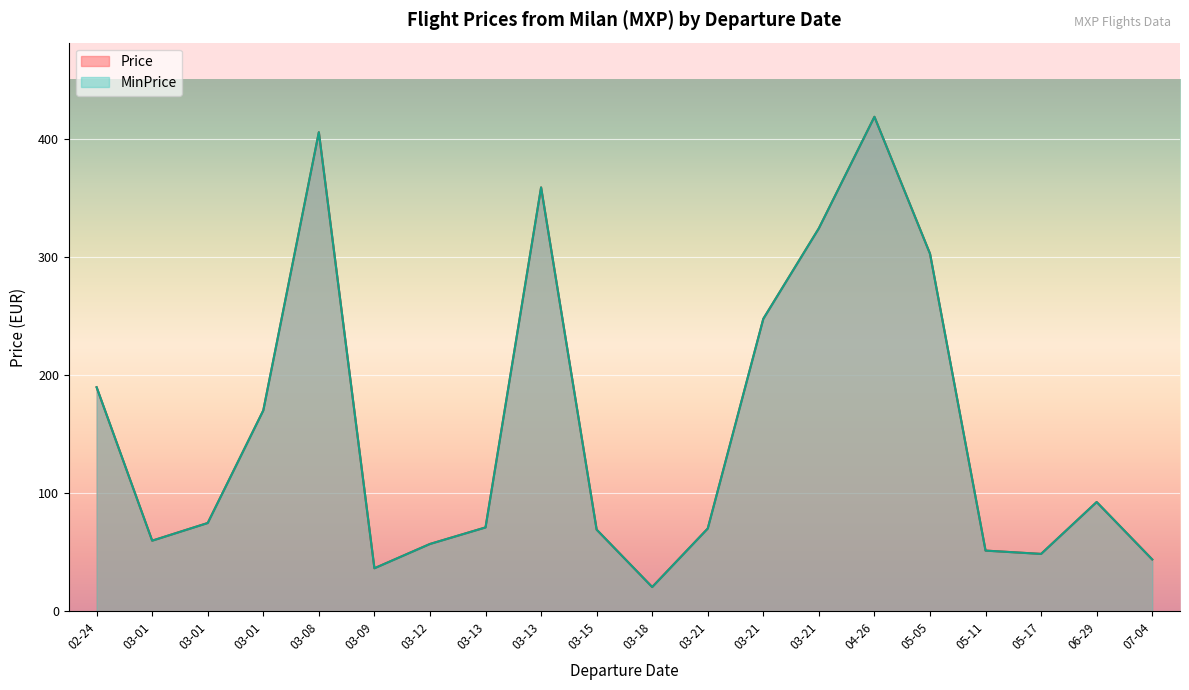

At which label does MinPrice reach its minimum?

2023-03-18